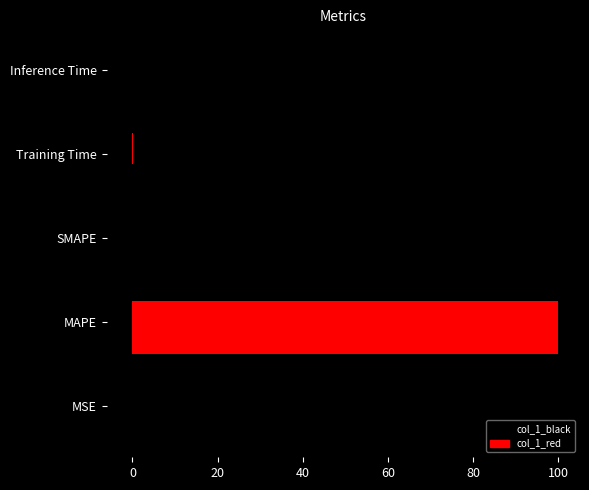

What is the difference between the maximum and minimum values in the col_1_red series?

100.0